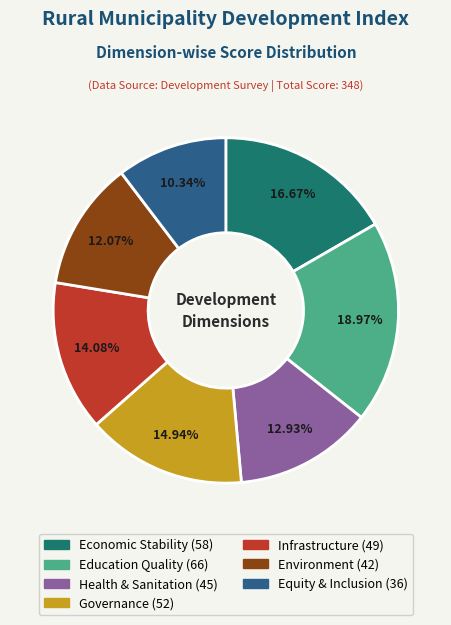

What is the largest slice in the pie chart?

Education Quality